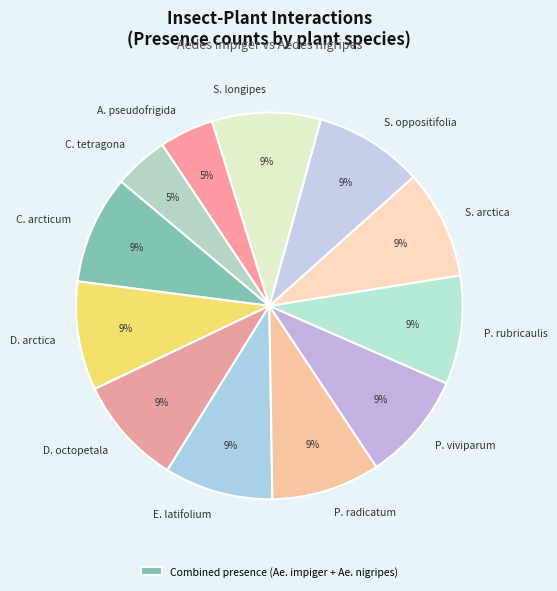

How many segments does this pie chart have?

12